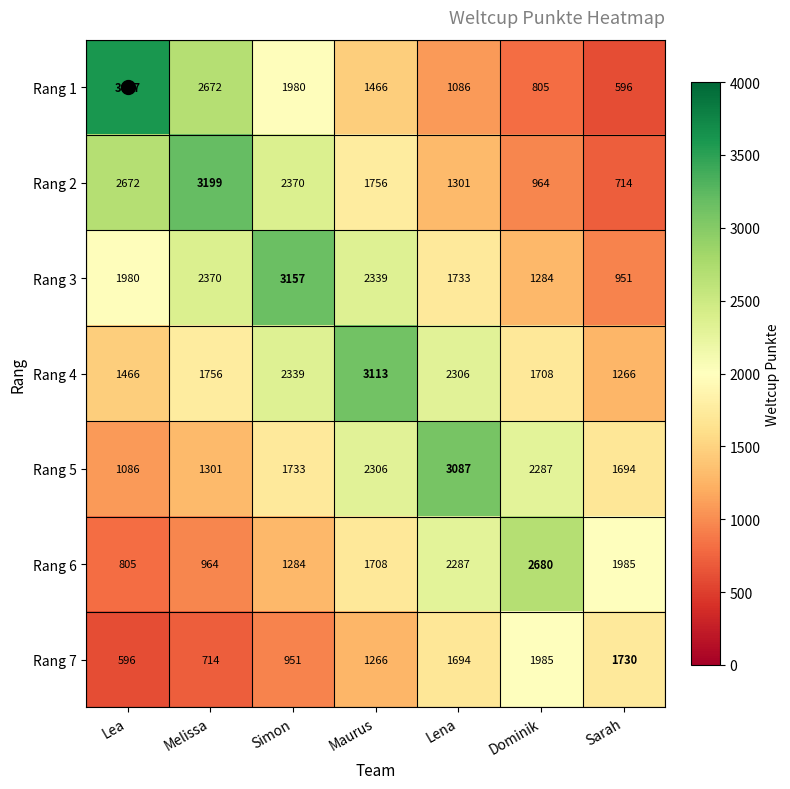

The Rang 3 series shows 951 at Sarah. True or false?

True